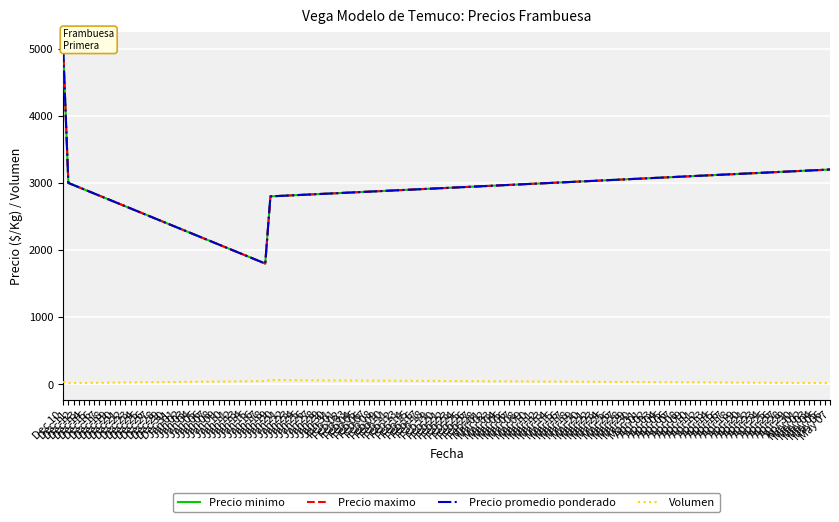

Is it true that Volumen equals 56 at Dec 10?

False